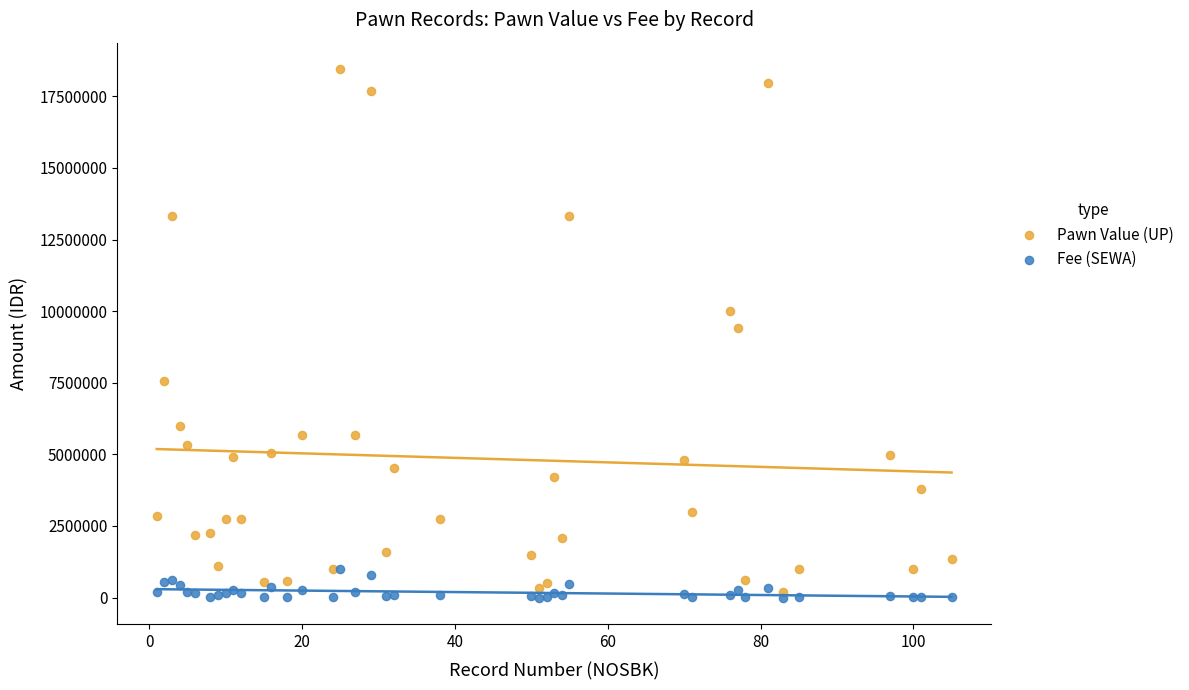

What are all the series names shown in the legend?

Pawn Value (UP), Fee (SEWA)